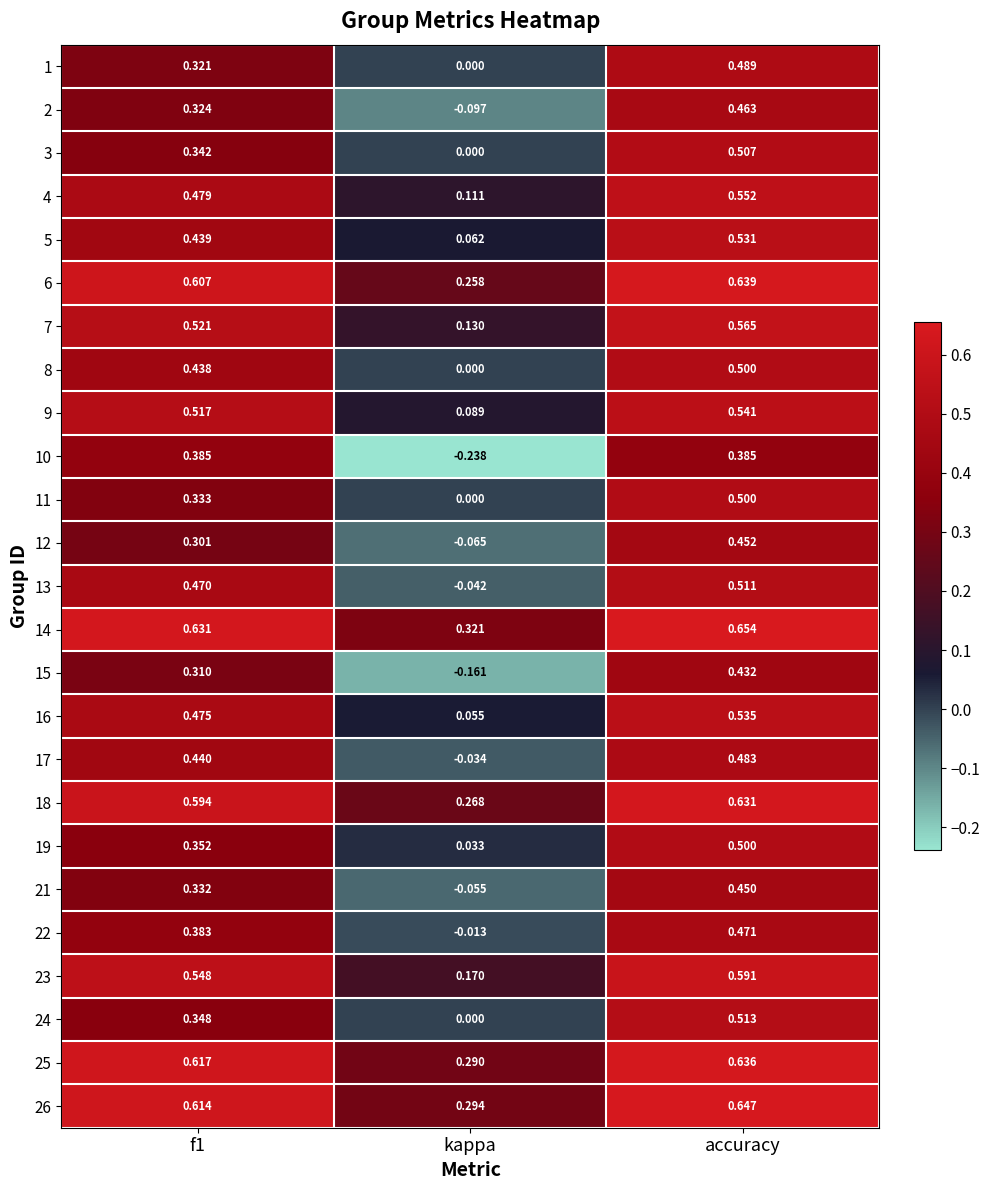

At which label is 9 closest to 0?

kappa